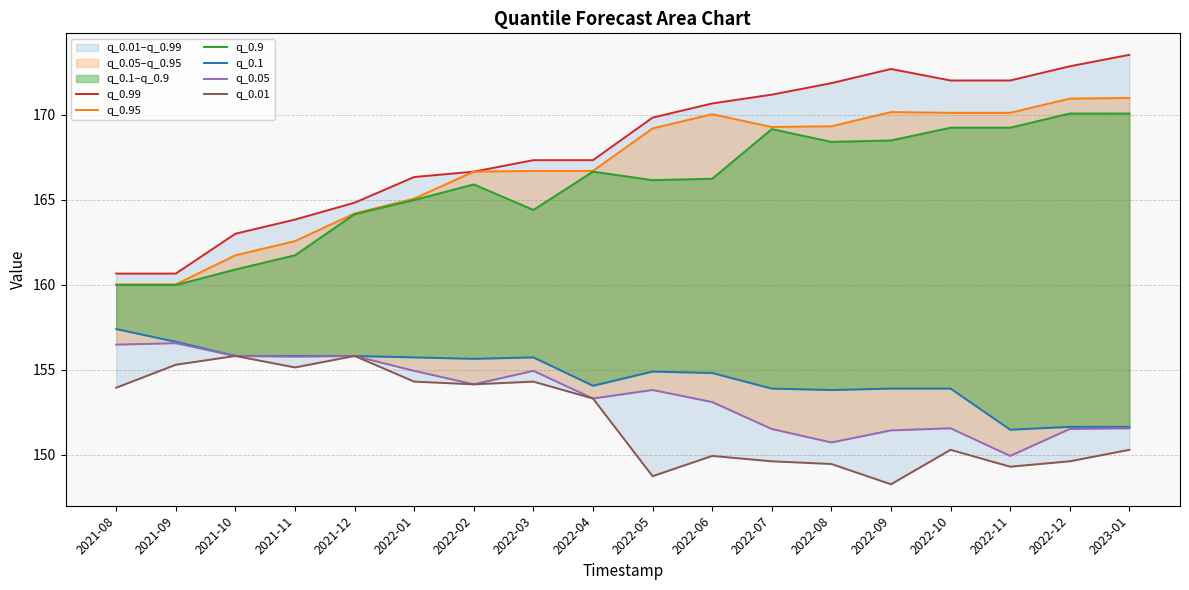

What value does the q_0.1 series have at 2022-03?

155.7